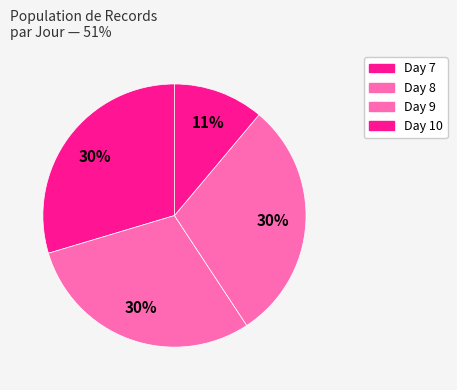

Count the number of slices in the pie.

4